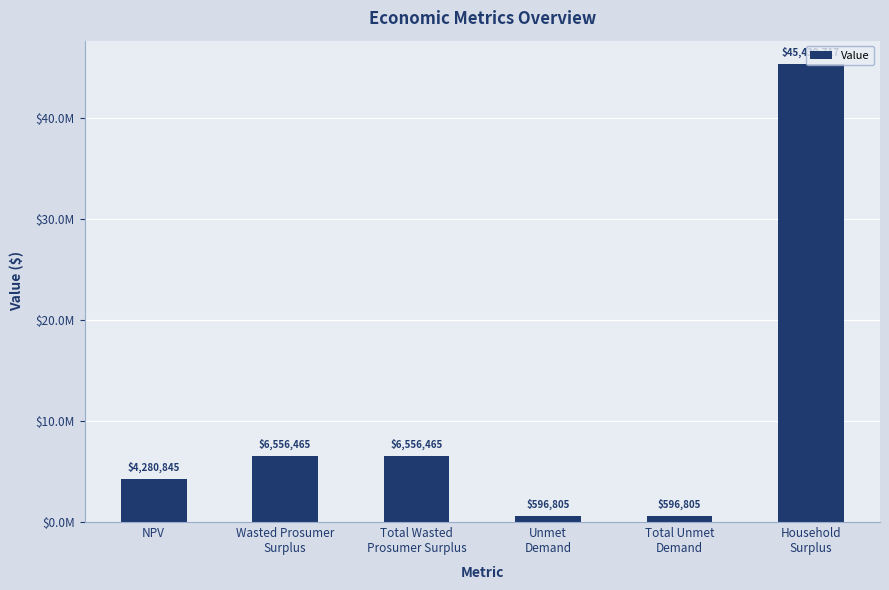

What is the smallest value displayed?

596804.8